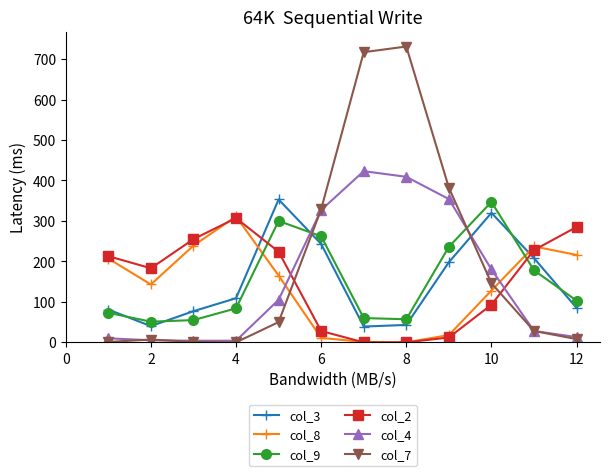

In col_4, how many points are higher than both neighbors (excluding endpoints)?

1